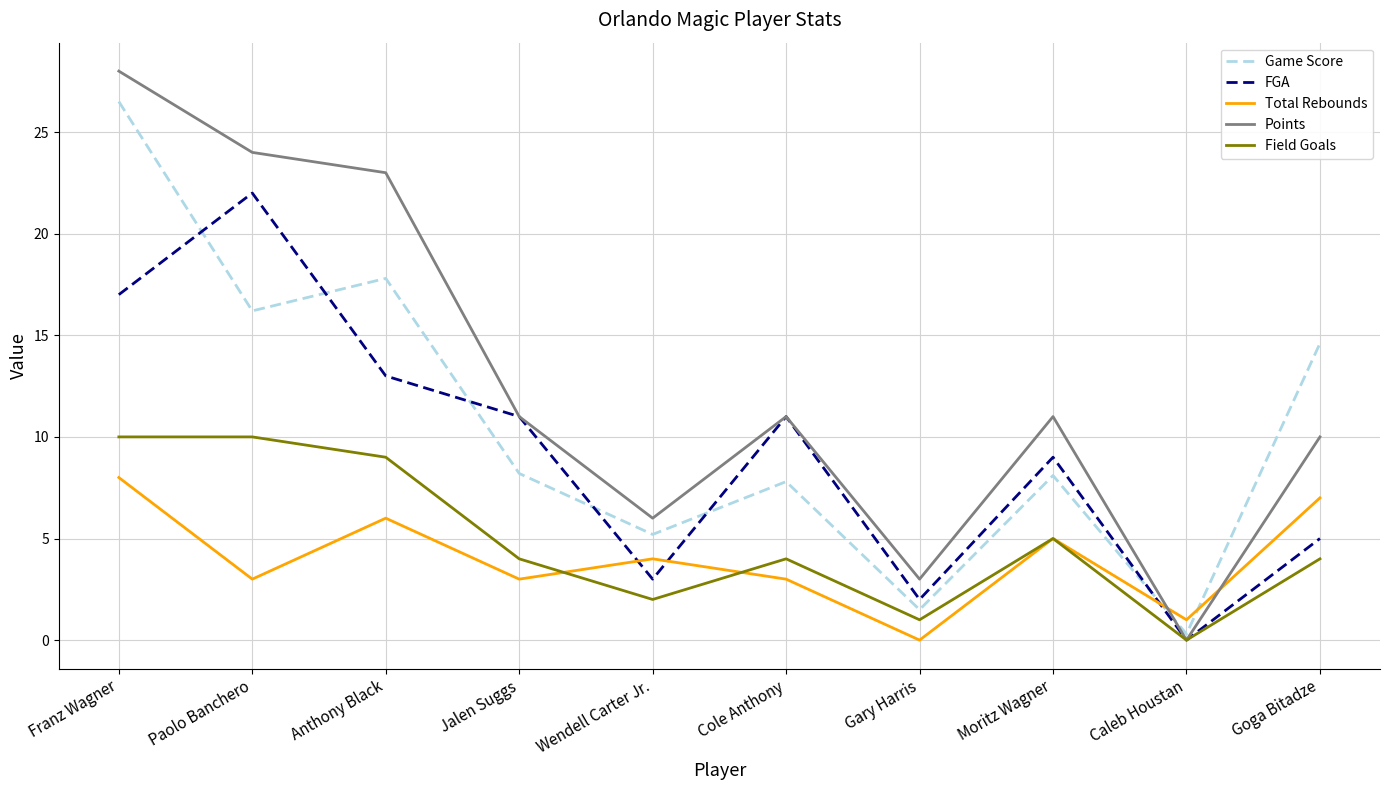

How many interior local peaks does the Points series have?

2